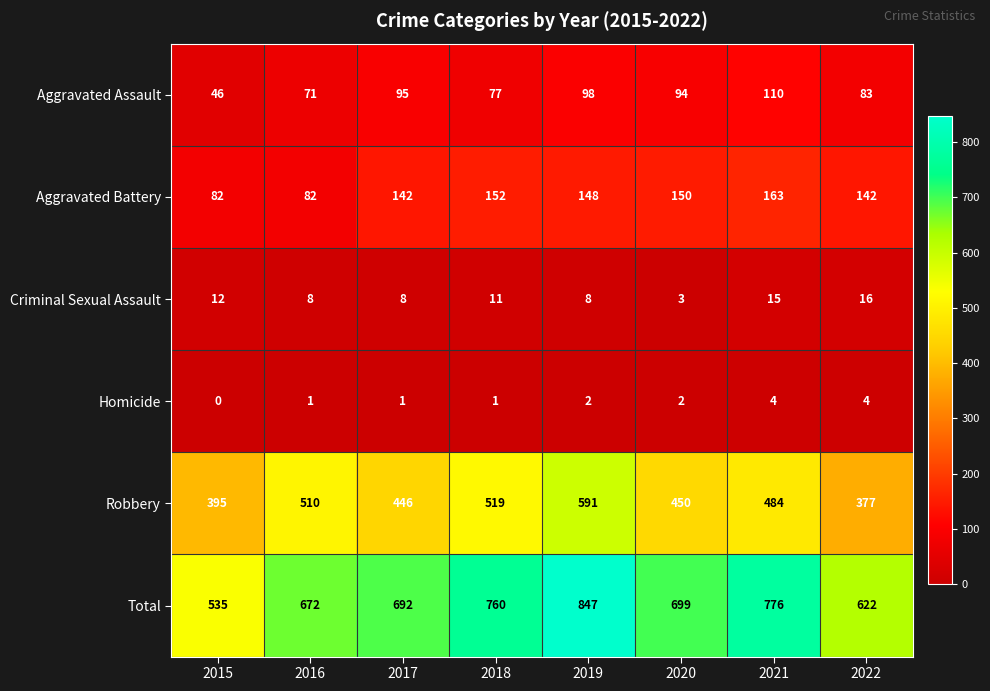

Which series has the widest spread of values?

Total